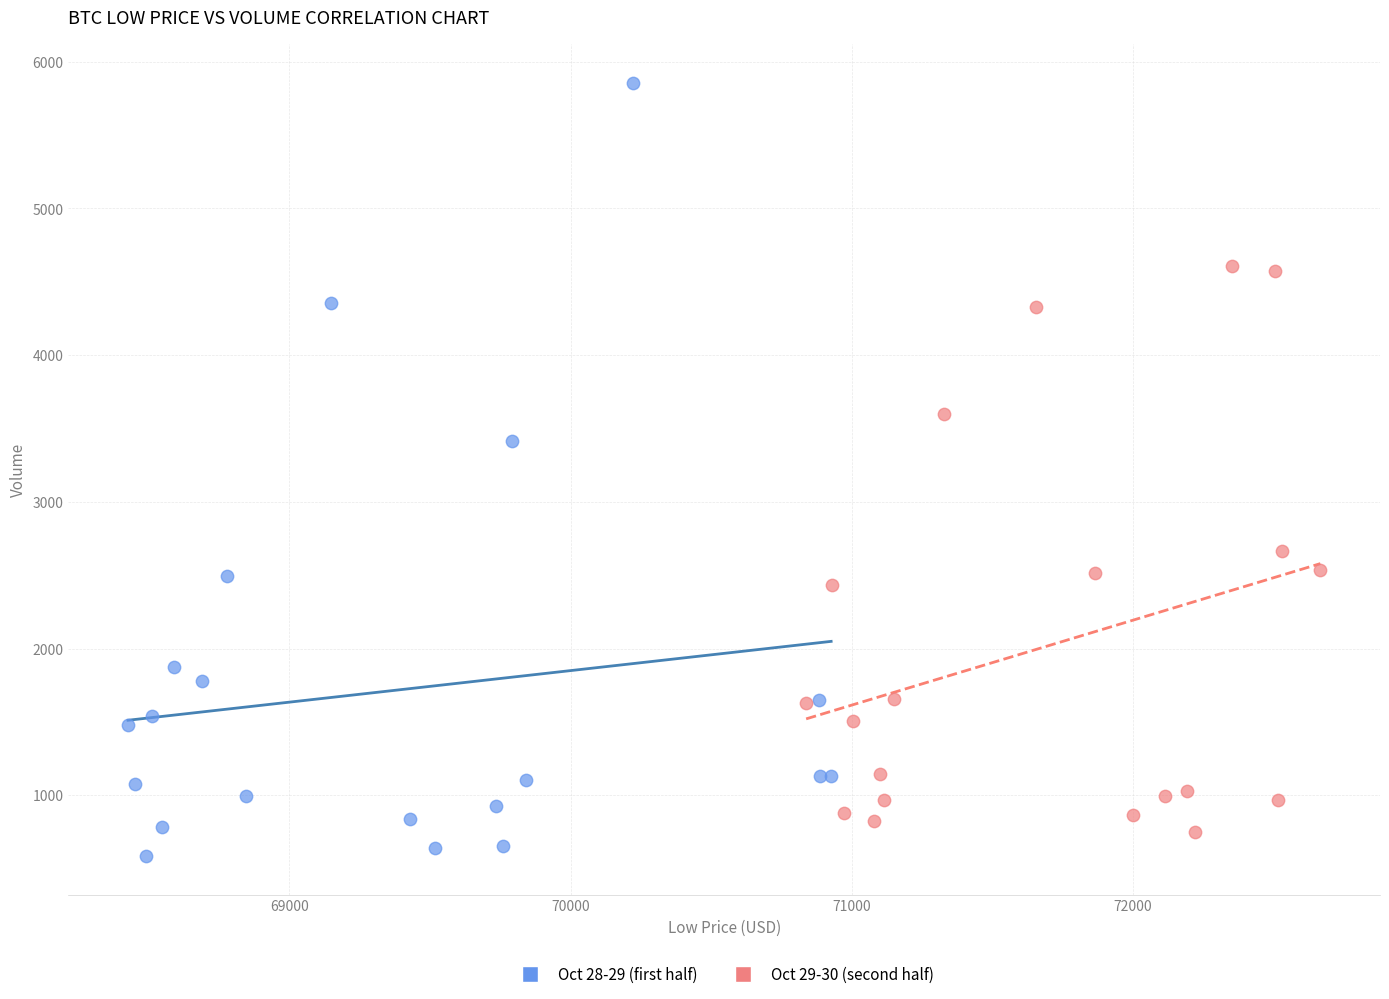

Which series reaches the maximum Y coordinate?

Oct 28-29 (first half)